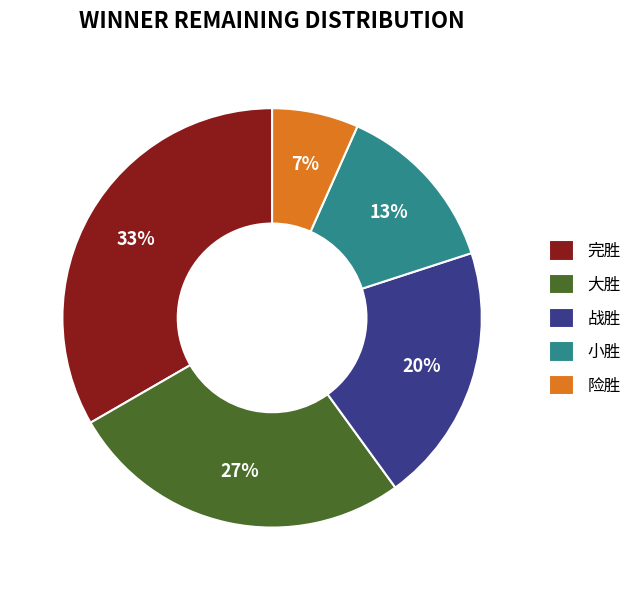

To the nearest percent, what portion does 小胜 represent?

13%